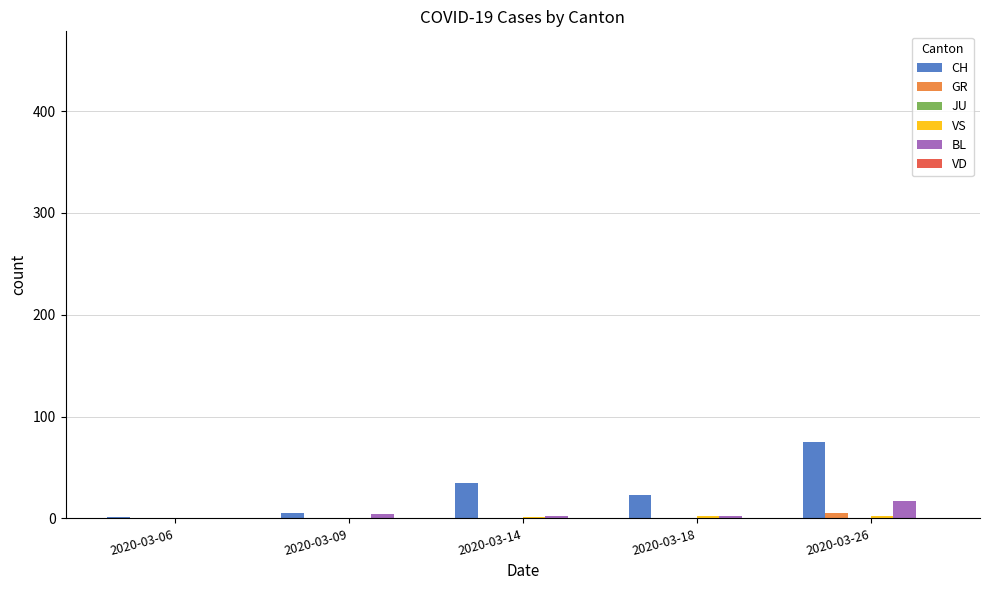

At which category is the sum across all series the highest?

2020-03-26